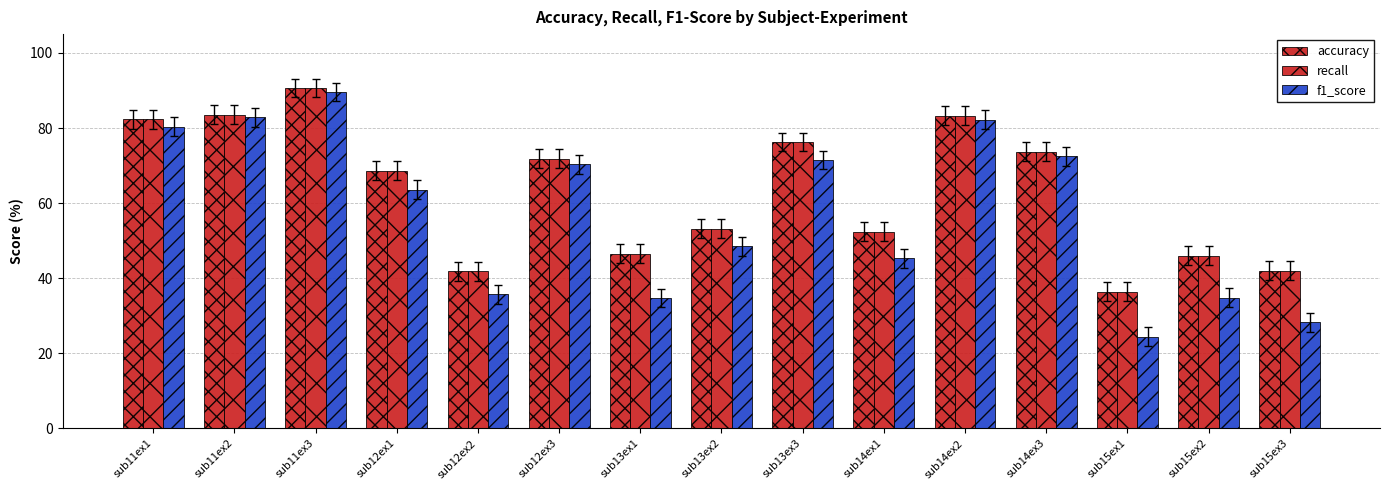

What is the value of the recall bar at the 8th from the left?

53.2